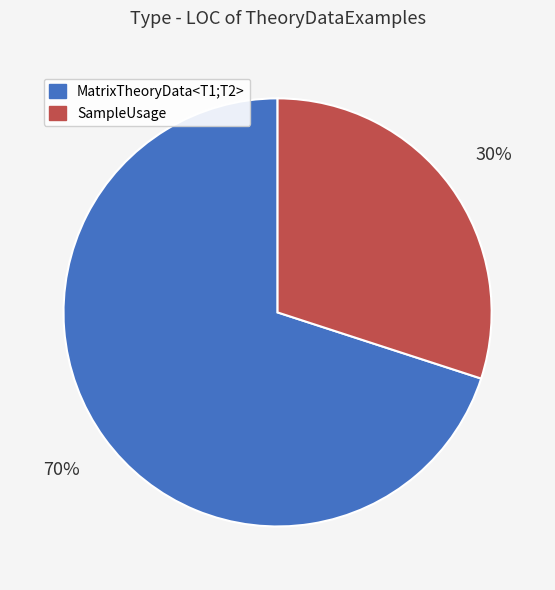

Which has a higher value, MatrixTheoryData<T1;T2> or SampleUsage?

MatrixTheoryData<T1;T2>